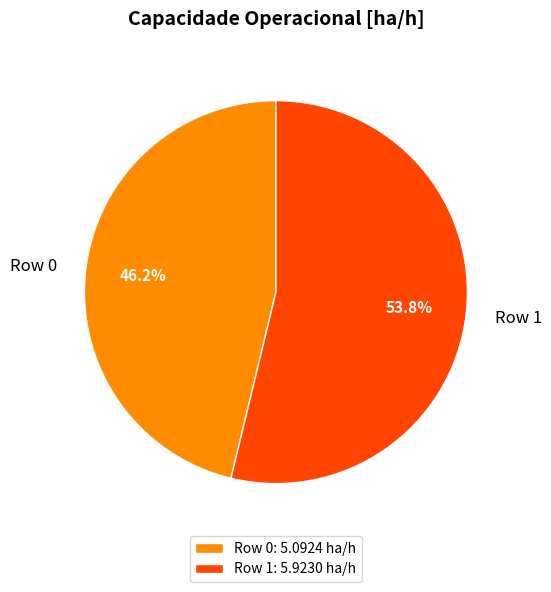

Is it true that Row 1 is 41% of the pie?

False